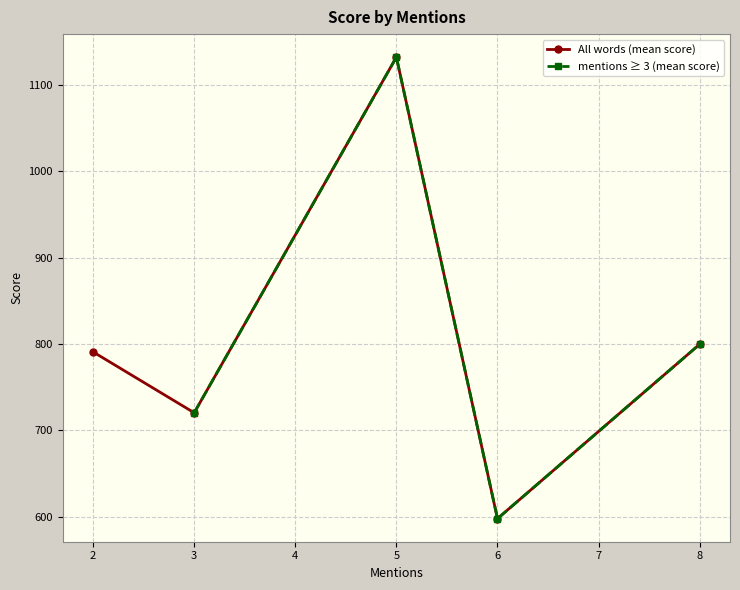

What is the value of the All words (mean score) point at the 5th from the left?

799.7